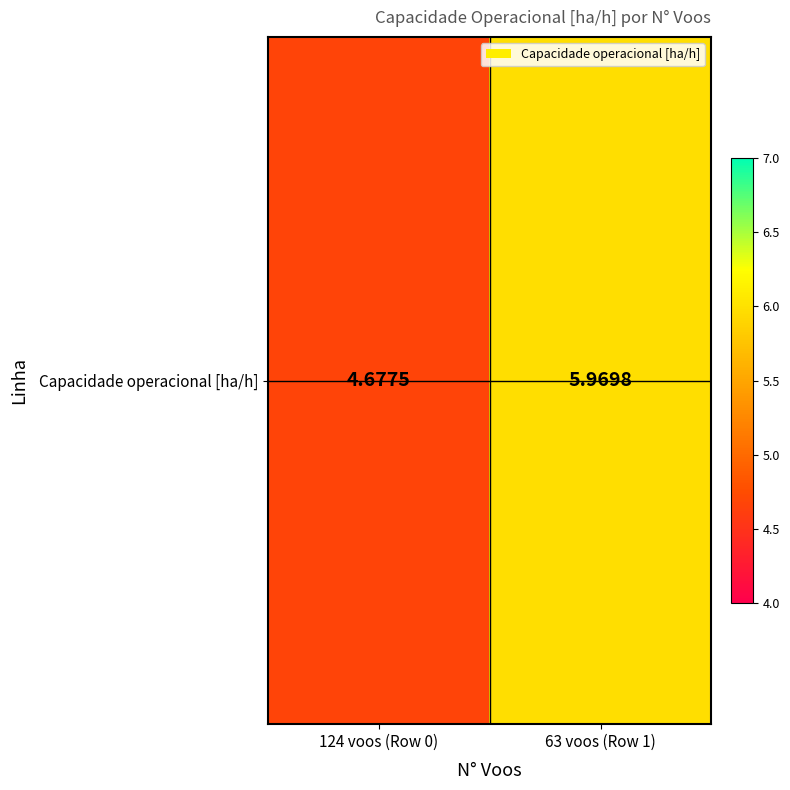

What is the difference between the maximum and minimum values?

1.3